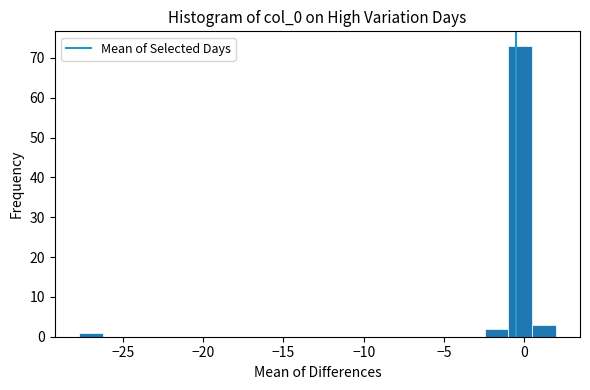

Read against the x-axis, roughly where is the centre of the tallest bar?

0.0